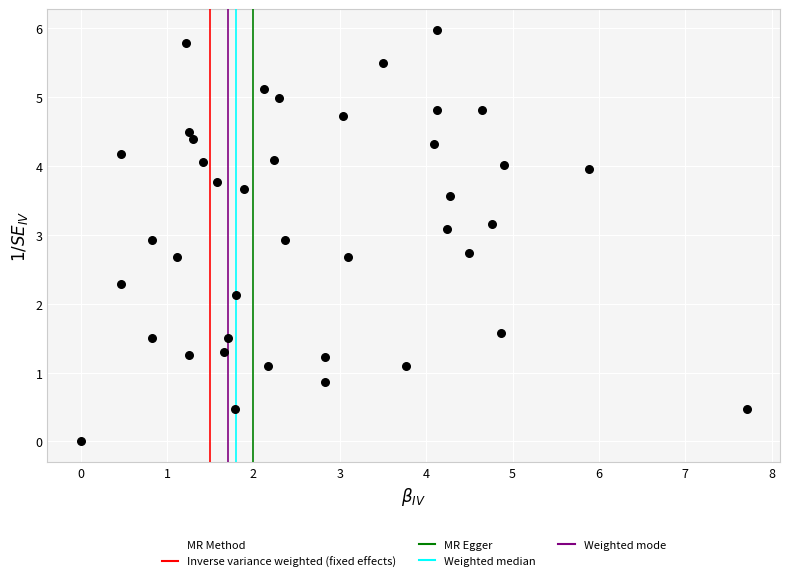

What Y value in the scatter plot is closest to 2?

2.1